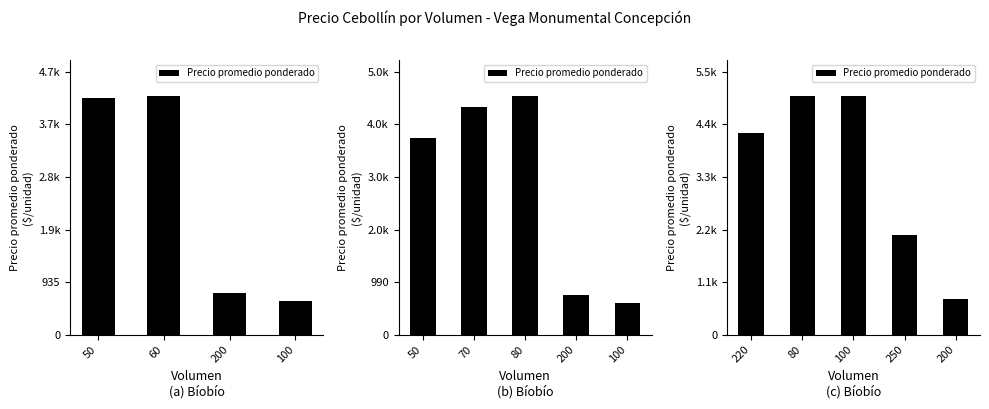

How many categories are shown in the chart?

5